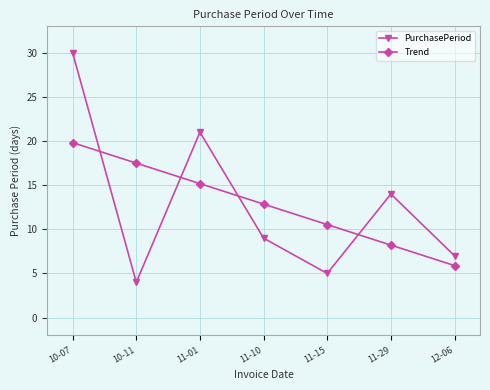

Does the chart have visible grid lines?

Yes